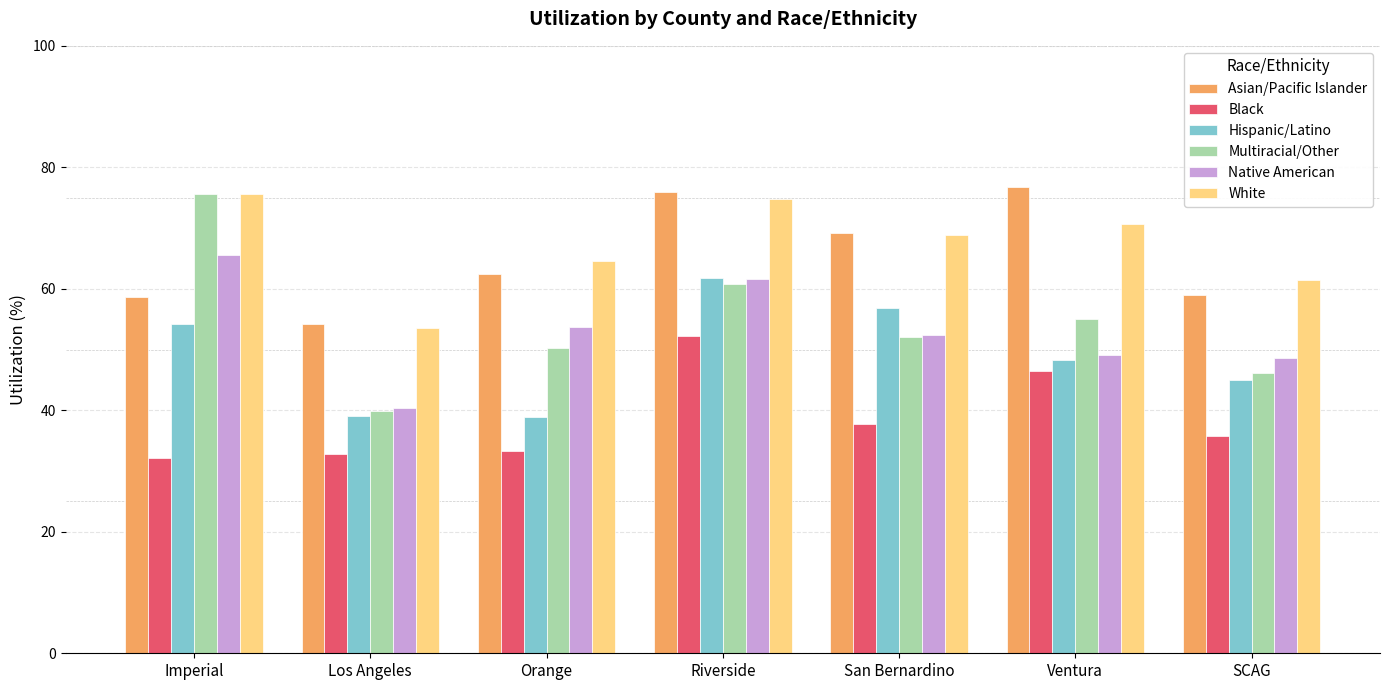

What is the label of the 3rd bar from the right?

San Bernardino